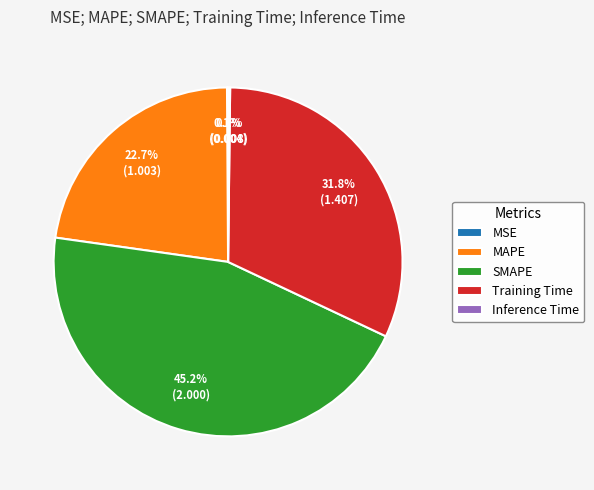

Which category has the biggest portion of the pie?

SMAPE